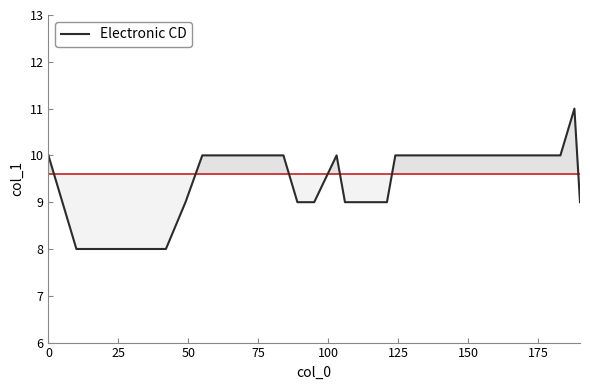

What is the difference between the maximum and minimum values?

3